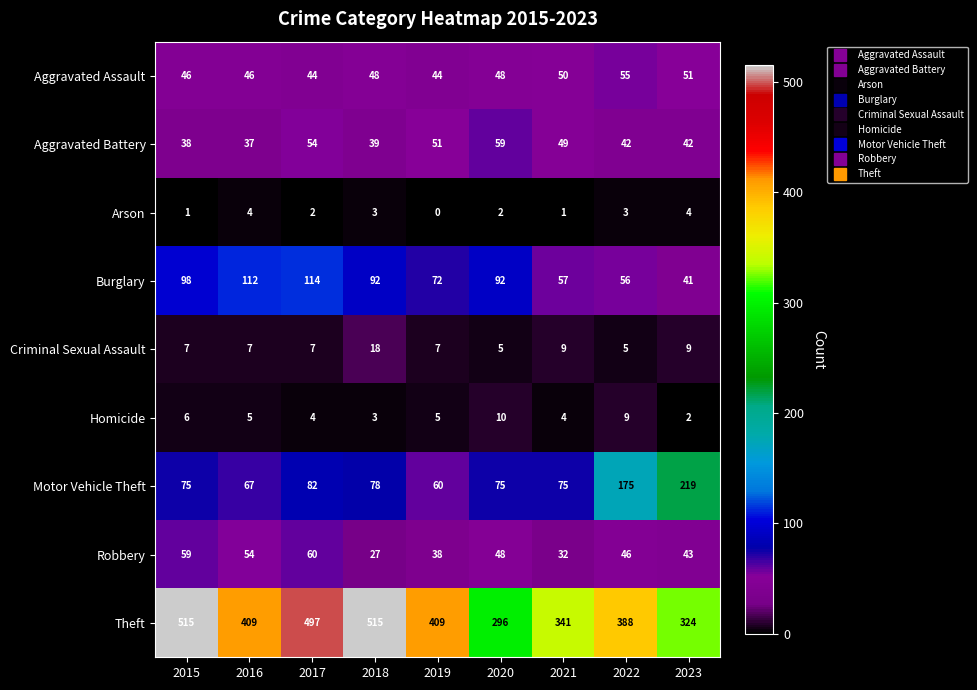

Between 2015 and 2020, which series saw the biggest shift?

Theft